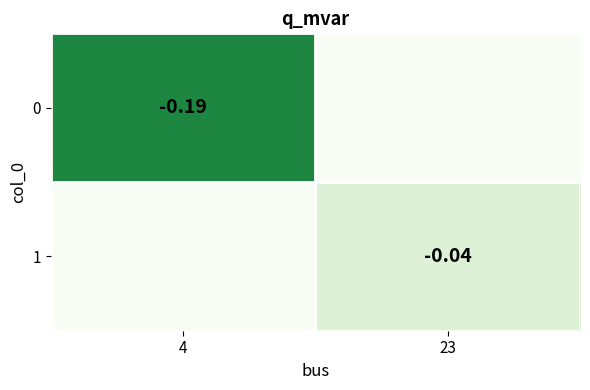

How many values in 0 are above zero?

1